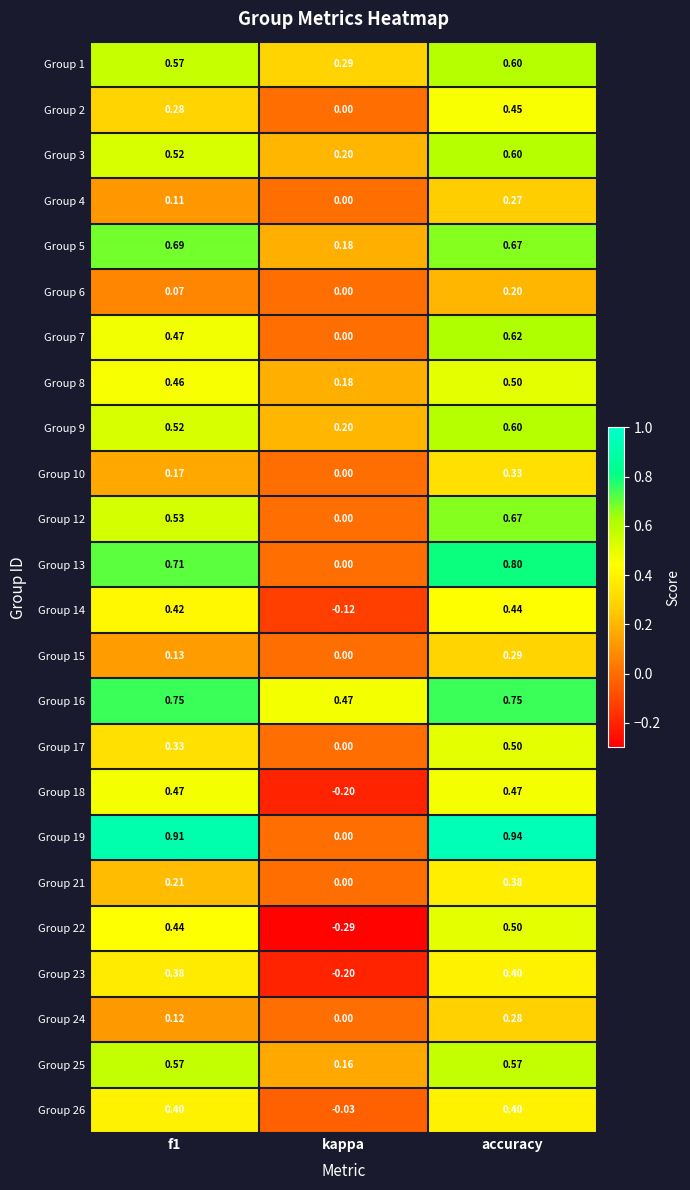

At which category is the sum across all series the highest?

accuracy